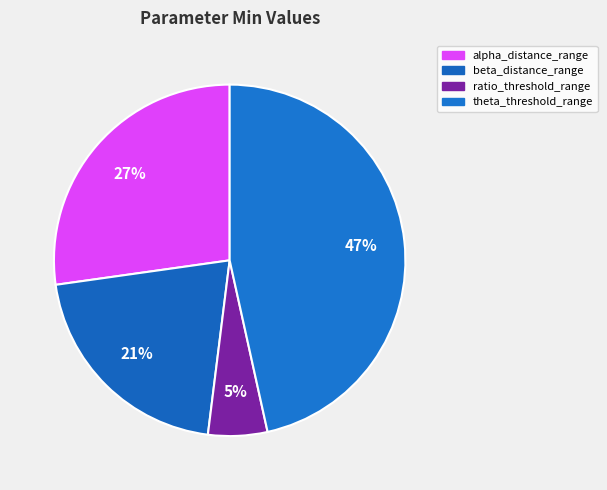

How many segments does this pie chart have?

4